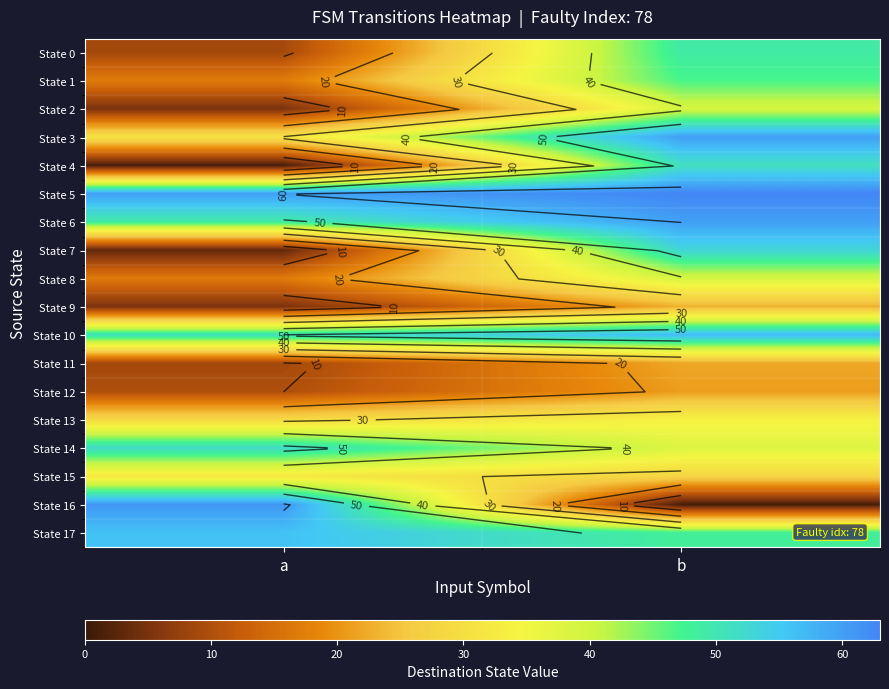

Between b and a, which is larger?

b